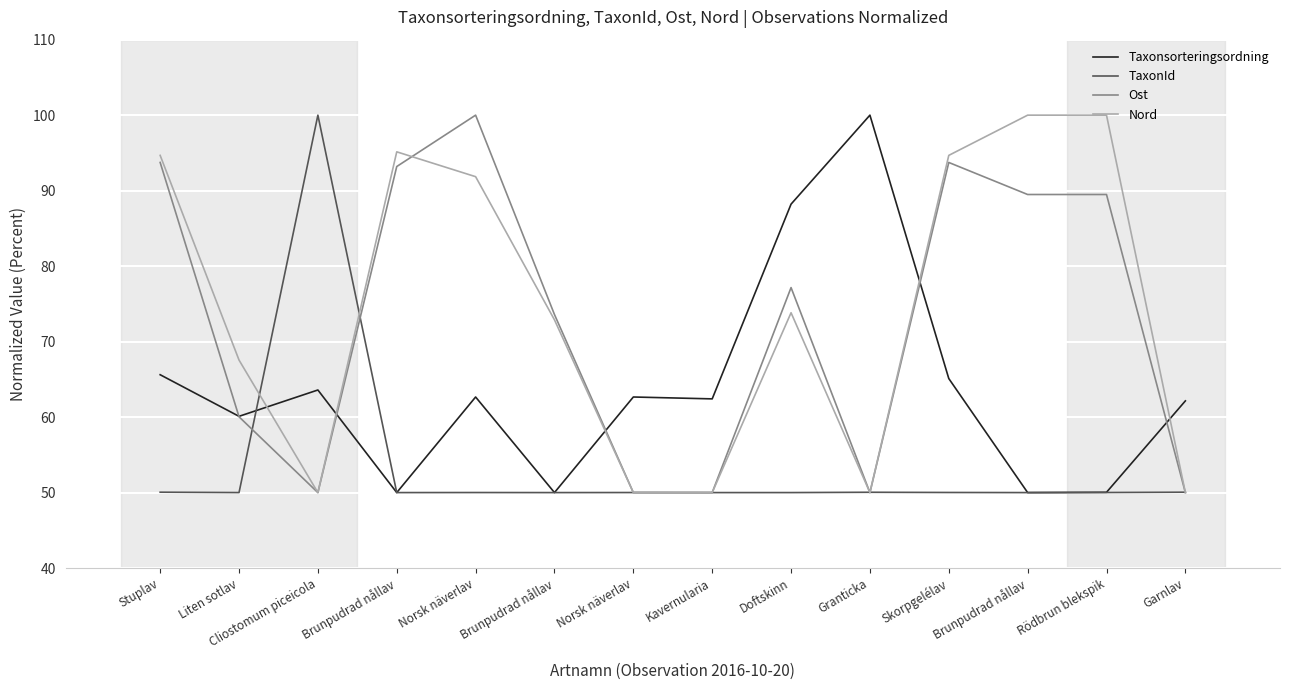

How many series are shown in this chart?

4